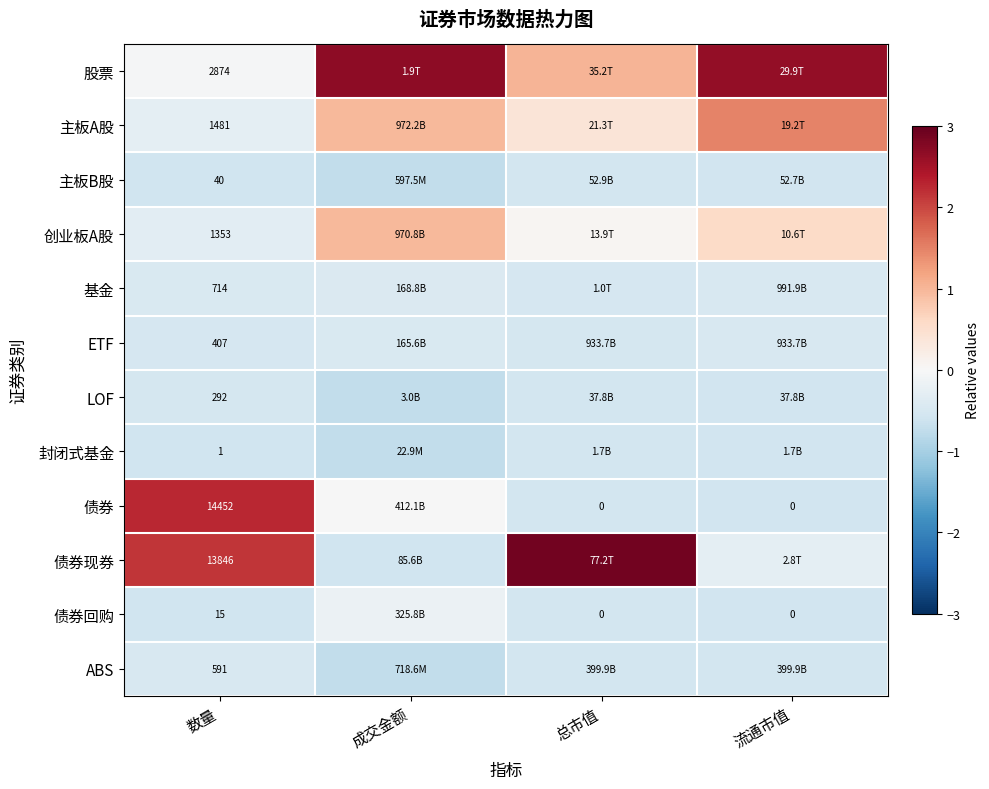

What is the minimum value shown in the chart?

-0.7